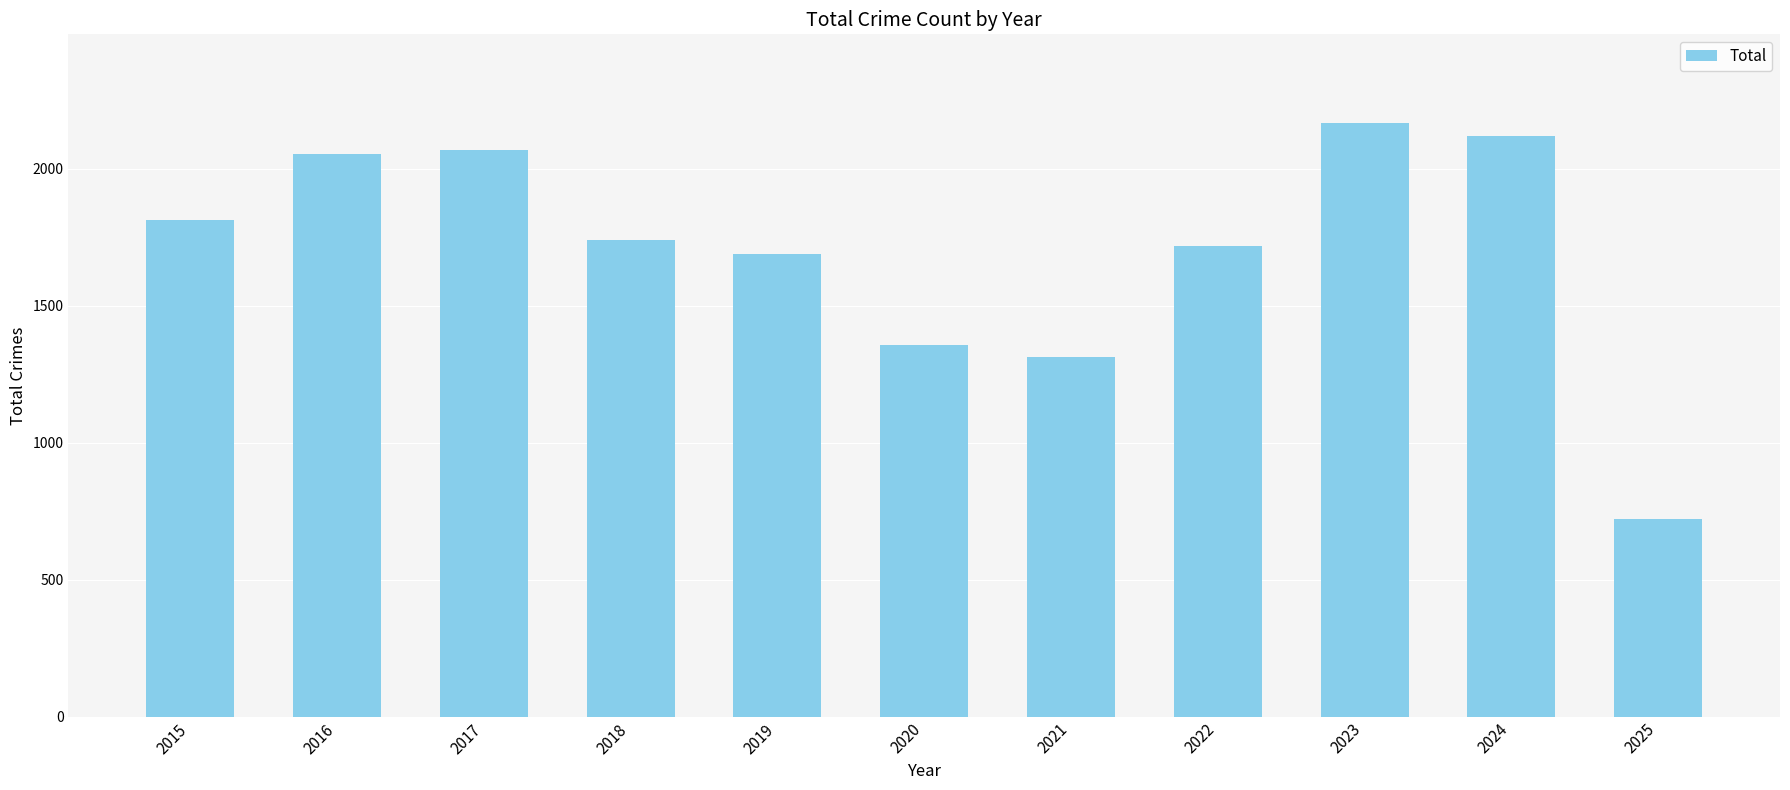

Which has a higher value, 2016 or 2022?

2016